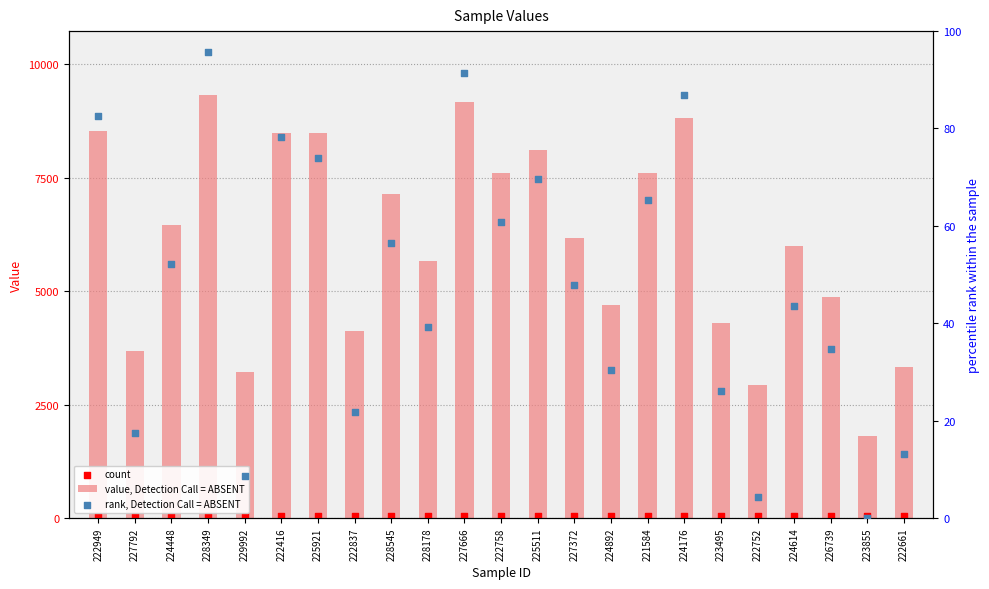

At how many categories does at least one series exceed 7471?

9